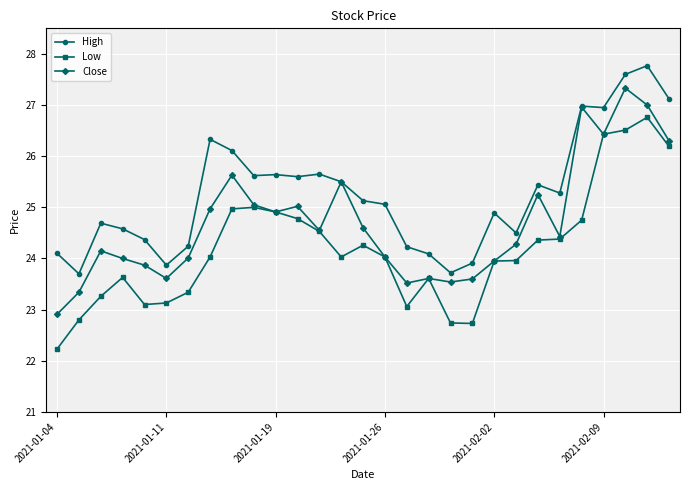

Which series has the largest total across all categories?

High